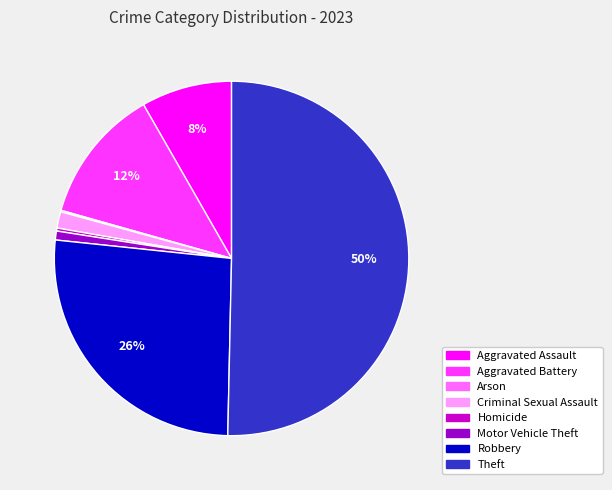

What is the ratio of the value at Aggravated Battery to the value at Aggravated Assault?

1.5